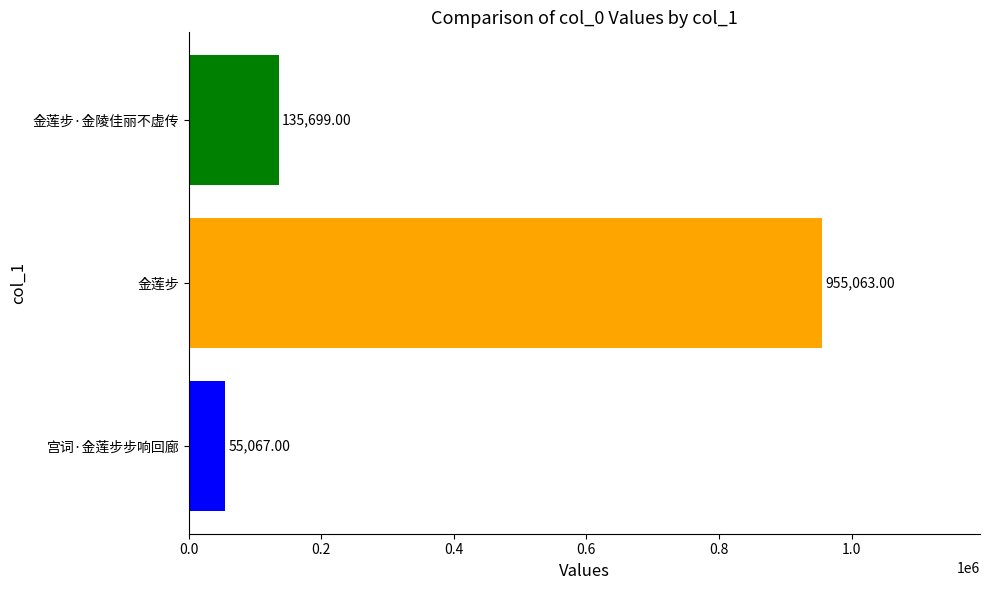

List the labels in order of value, smallest first.

宫词·金莲步步响回廊, 金莲步·金陵佳丽不虚传, 金莲步